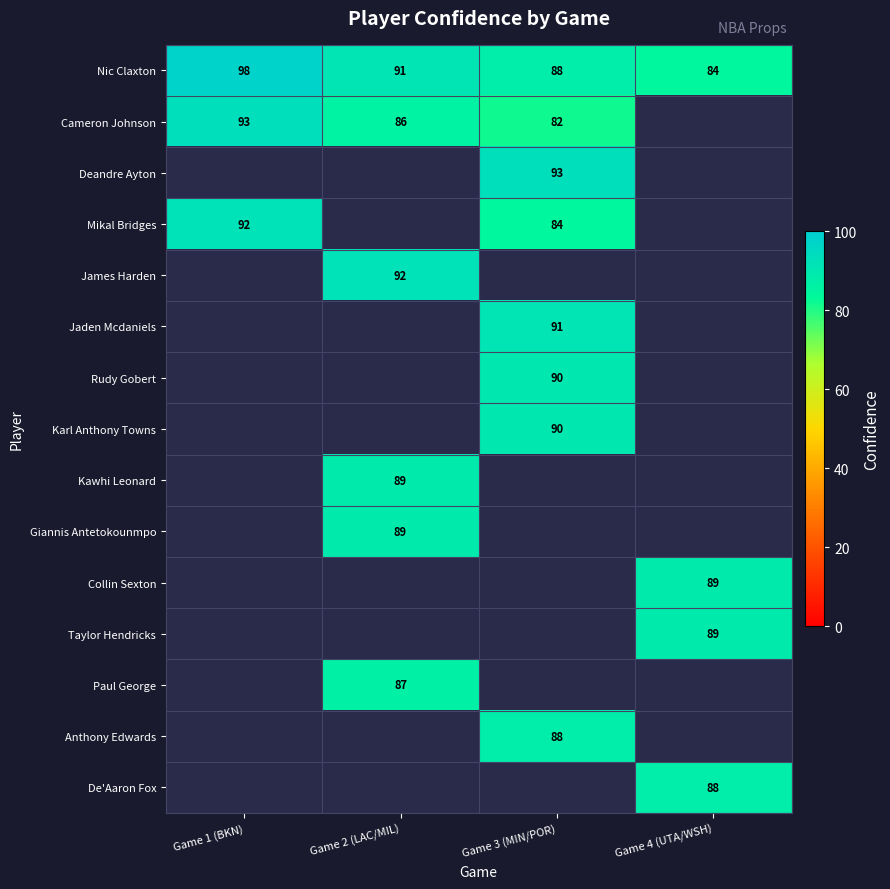

At which label does Nic Claxton first exceed 91?

Game 1 (BKN)